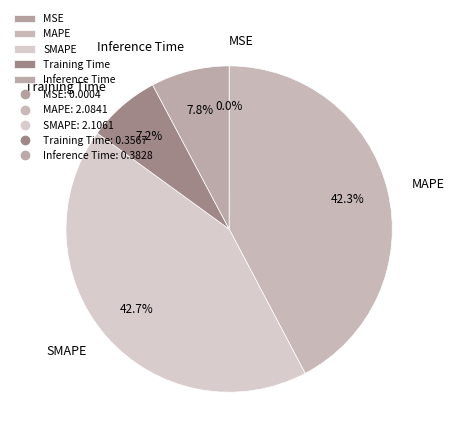

True or false: Training Time accounts for 7% of the total.

True